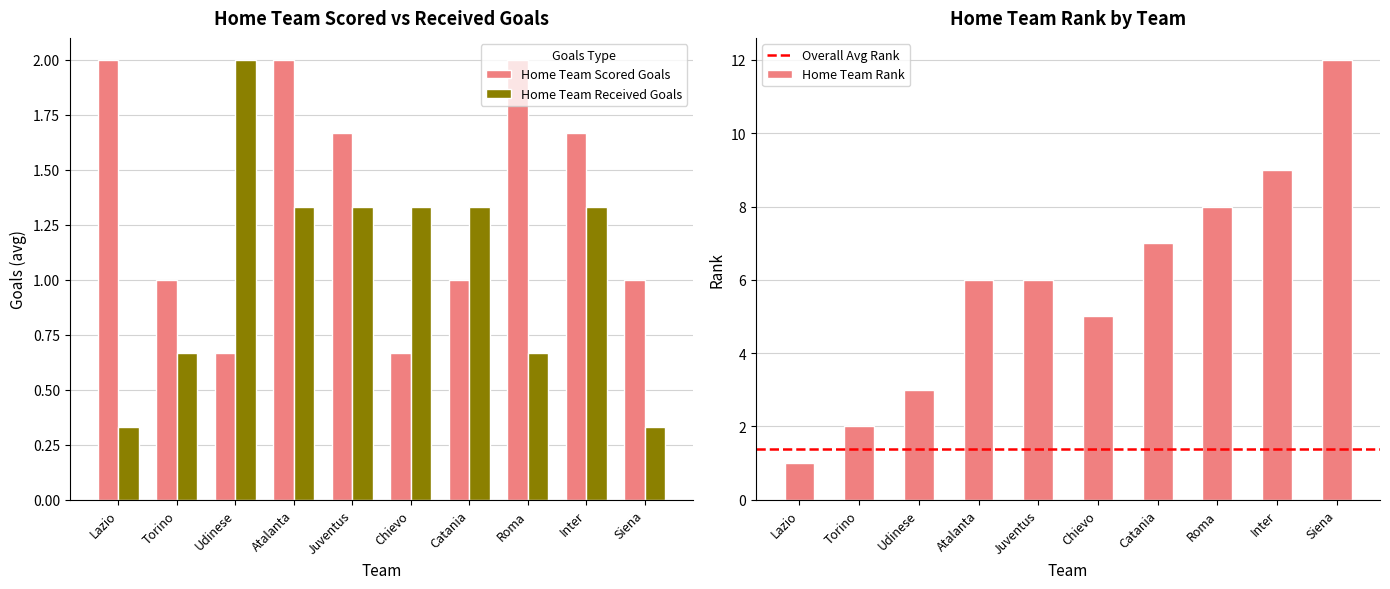

What is the sum of all home_scored values?

13.7